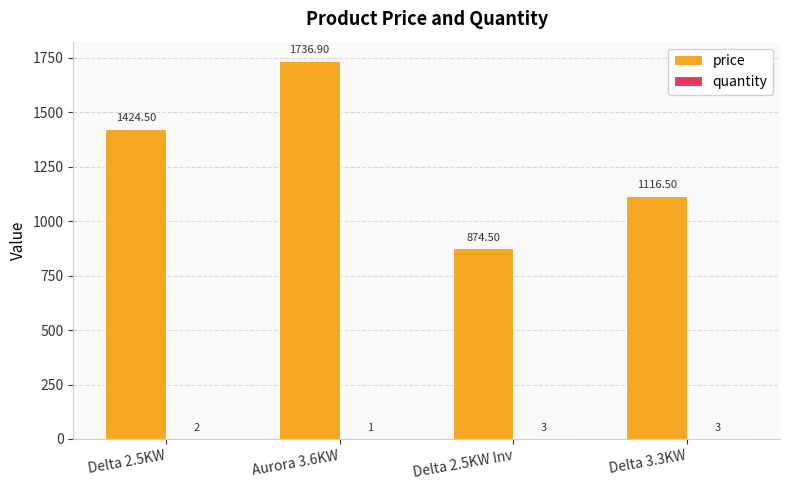

Which series changed the most between Aurora 3.6KW and Delta 2.5KW Inv?

price